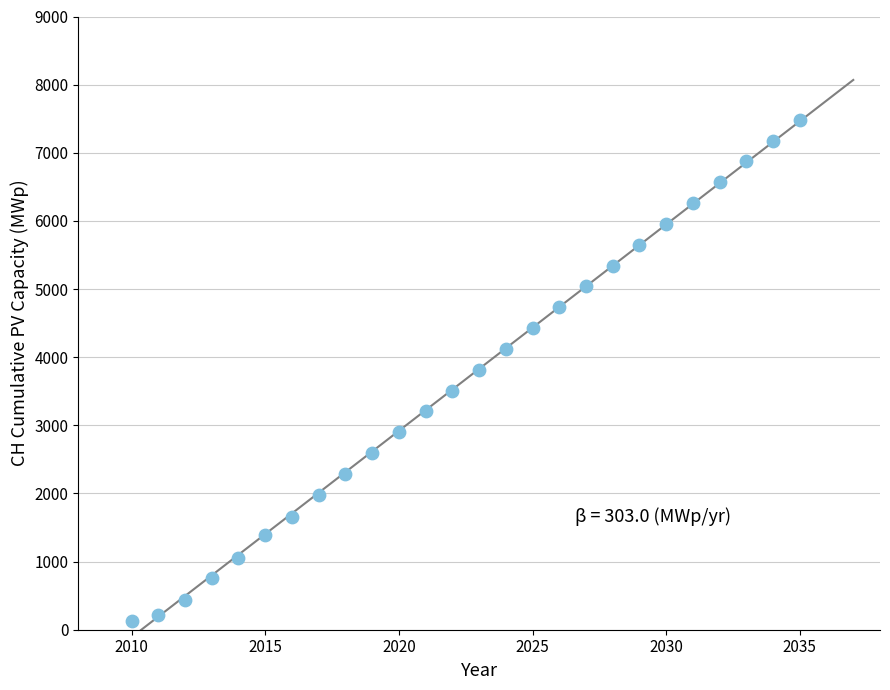

What is the range of Y values (max minus min)?

7363.0